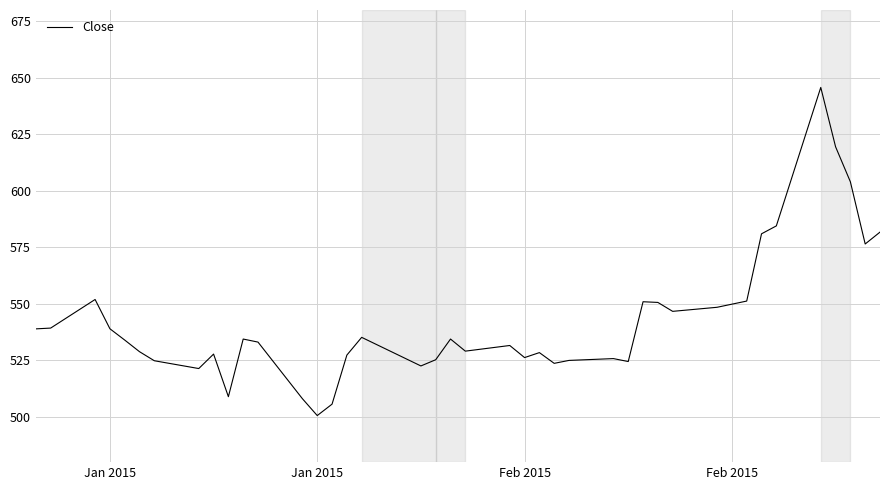

What is the minimum value shown in the chart?

500.6